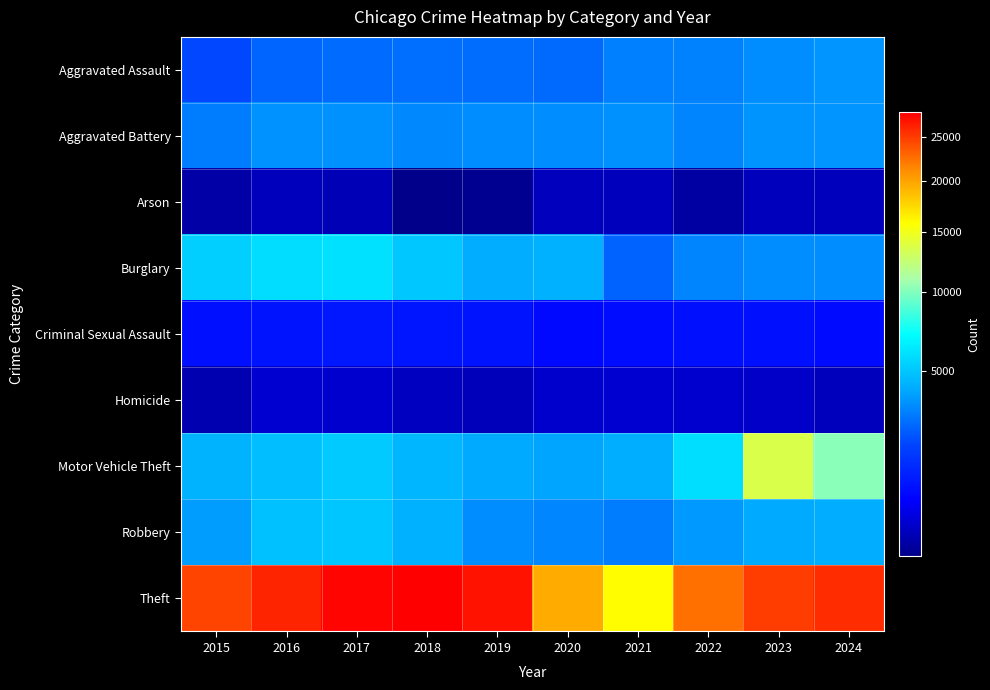

Reading left to right, extract all data points from this chart.

Aggravated Assault: 2015=1951	2016=2514	2017=2638	2018=2717	2019=2671	2020=2615	2021=3063	2022=3123	2023=3367	2024=3573
Aggravated Battery: 2015=2992	2016=3490	2017=3463	2018=3271	2019=3382	2020=3399	2021=3469	2022=3200	2023=3525	2024=3590
Arson: 2015=180	2016=235	2017=219	2018=154	2019=155	2020=242	2021=235	2022=173	2023=235	2024=232
Burglary: 2015=5310	2016=5777	2017=5927	2018=5022	2019=4158	2020=4311	2021=2450	2022=3212	2023=3377	2024=3387
Criminal Sexual Assault: 2015=816	2016=876	2017=940	2018=918	2019=884	2020=706	2021=780	2022=827	2023=829	2024=745
Homicide: 2015=202	2016=311	2017=307	2018=252	2019=230	2020=298	2021=310	2022=303	2023=282	2024=234
Motor Vehicle Theft: 2015=4378	2016=4741	2017=5145	2018=4457	2019=4088	2020=3944	2021=4196	2022=5847	2023=13582	2024=10156
Robbery: 2015=3766	2016=4818	2017=5005	2018=4291	2019=3371	2020=3247	2021=3036	2022=3636	2023=4119	2024=4177
Theft: 2015=24590	2016=26149	2017=27663	2018=27966	2019=26959	2020=19629	2021=15849	2022=22434	2023=24880	2024=25709